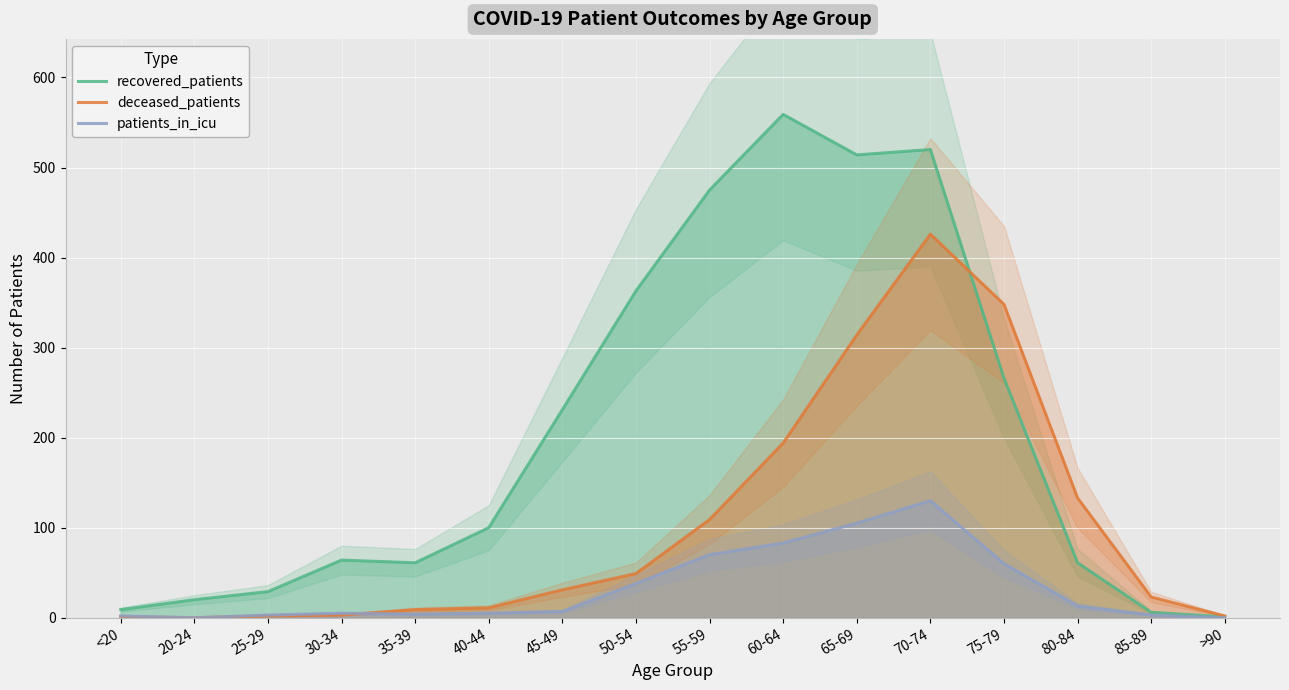

What is the value of the recovered_patients point at the 16th from the left?

1